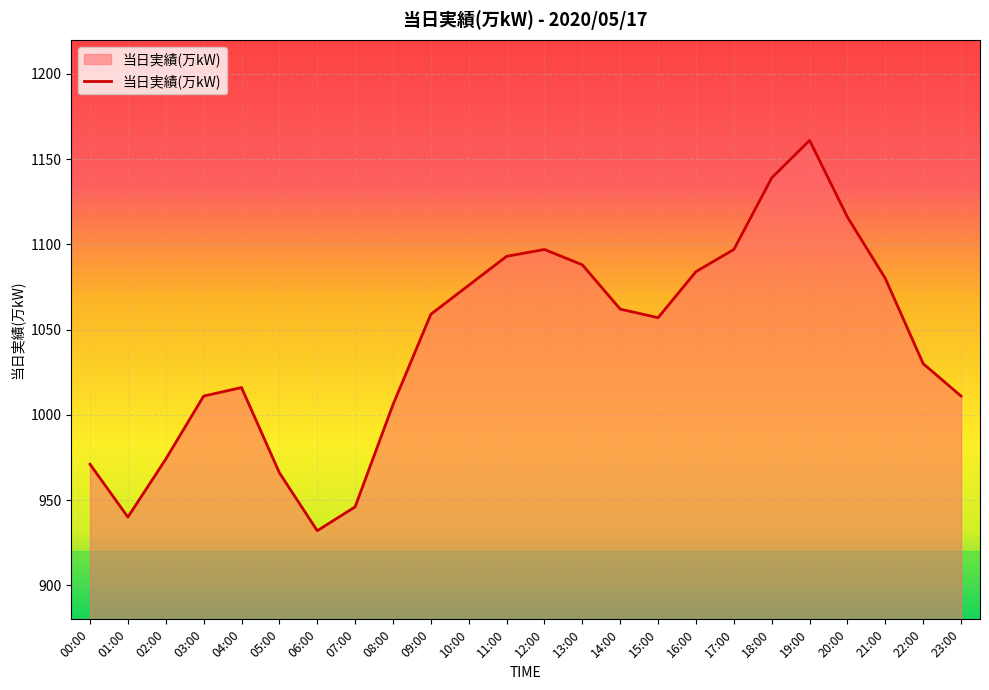

Which has a higher value, 09:00 or 16:00?

16:00